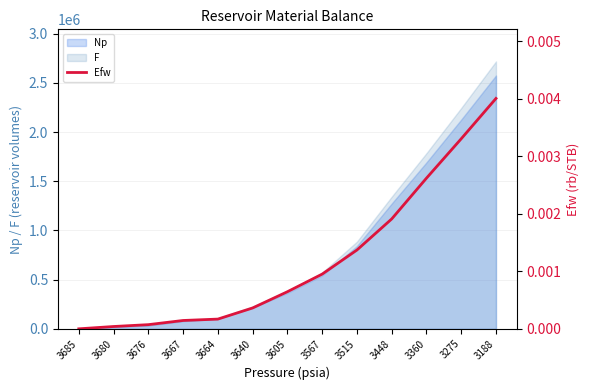

List the labels in order of value, smallest first.

3685, 3680, 3676, 3667, 3664, 3640, 3605, 3567, 3515, 3448, 3360, 3275, 3188